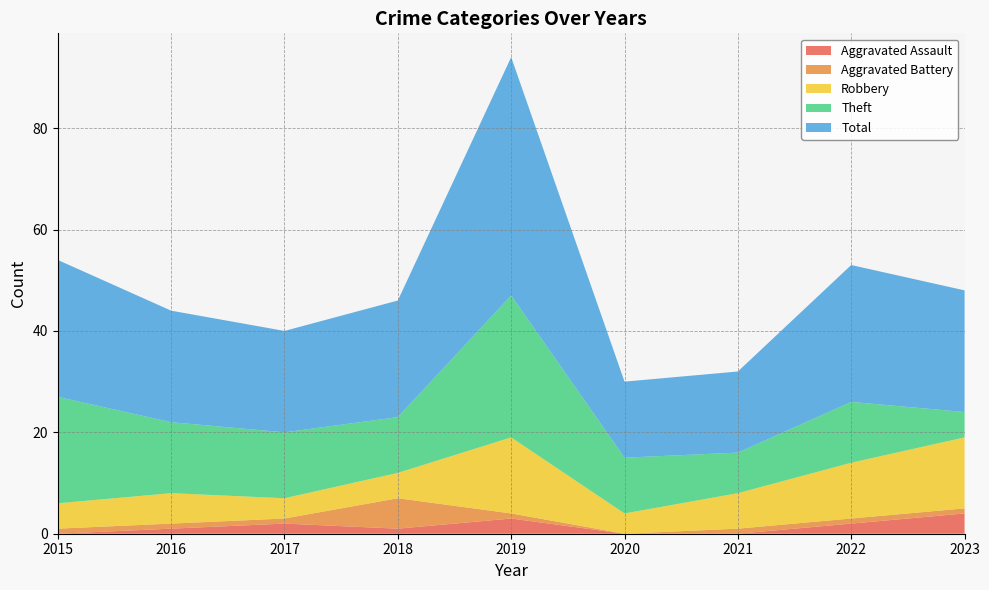

Reading left to right, extract all data points from this chart.

Aggravated Assault: 2015=0	2016=1	2017=2	2018=1	2019=3	2020=0	2021=0	2022=2	2023=4
Aggravated Battery: 2015=1	2016=1	2017=1	2018=6	2019=1	2020=0	2021=1	2022=1	2023=1
Robbery: 2015=5	2016=6	2017=4	2018=5	2019=15	2020=4	2021=7	2022=11	2023=14
Theft: 2015=21	2016=14	2017=13	2018=11	2019=28	2020=11	2021=8	2022=12	2023=5
Total: 2015=27	2016=22	2017=20	2018=23	2019=47	2020=15	2021=16	2022=27	2023=24